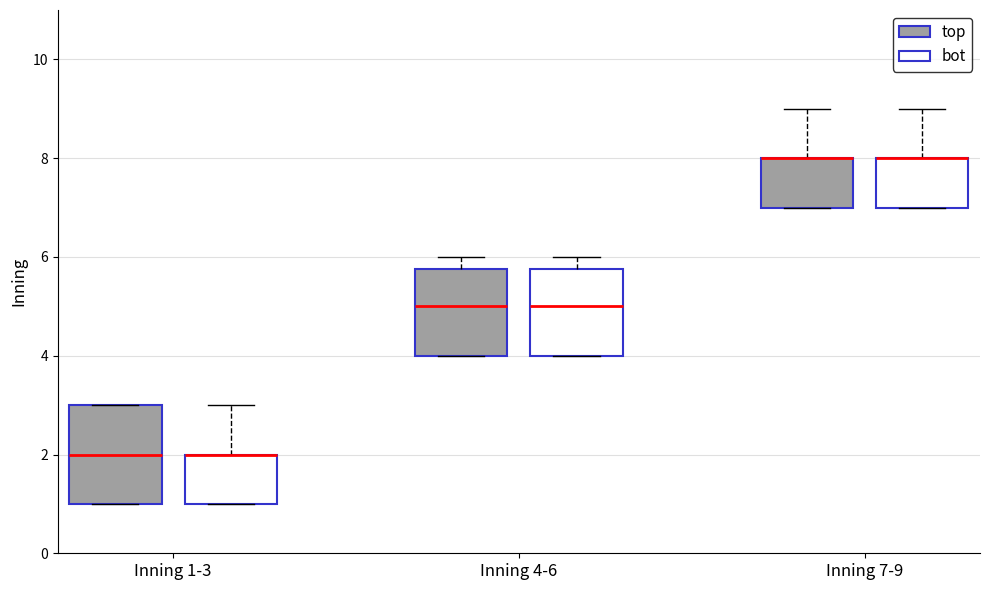

Reading left to right, read every box against the y-axis: the position of its median line, the range the box covers, and the ends of its whiskers. The values are not printed on the chart, so give them approximately, as read against the axis.

Inning 1-3 (top): median 2.0, box 1.0 to 3.0, whiskers 1.0 to 3.0
Inning 1-3 (bot): median 2.0 (drawn on the box's upper edge), box 1.0 to 2.0, whiskers 1.0 to 3.0
Inning 4-6 (top): median 5.0, box 4.0 to 5.8, whiskers 4.0 to 6.0
Inning 4-6 (bot): median 5.0, box 4.0 to 5.8, whiskers 4.0 to 6.0
Inning 7-9 (top): median 8.0 (drawn on the box's upper edge), box 7.0 to 8.0, whiskers 7.0 to 9.0
Inning 7-9 (bot): median 8.0 (drawn on the box's upper edge), box 7.0 to 8.0, whiskers 7.0 to 9.0